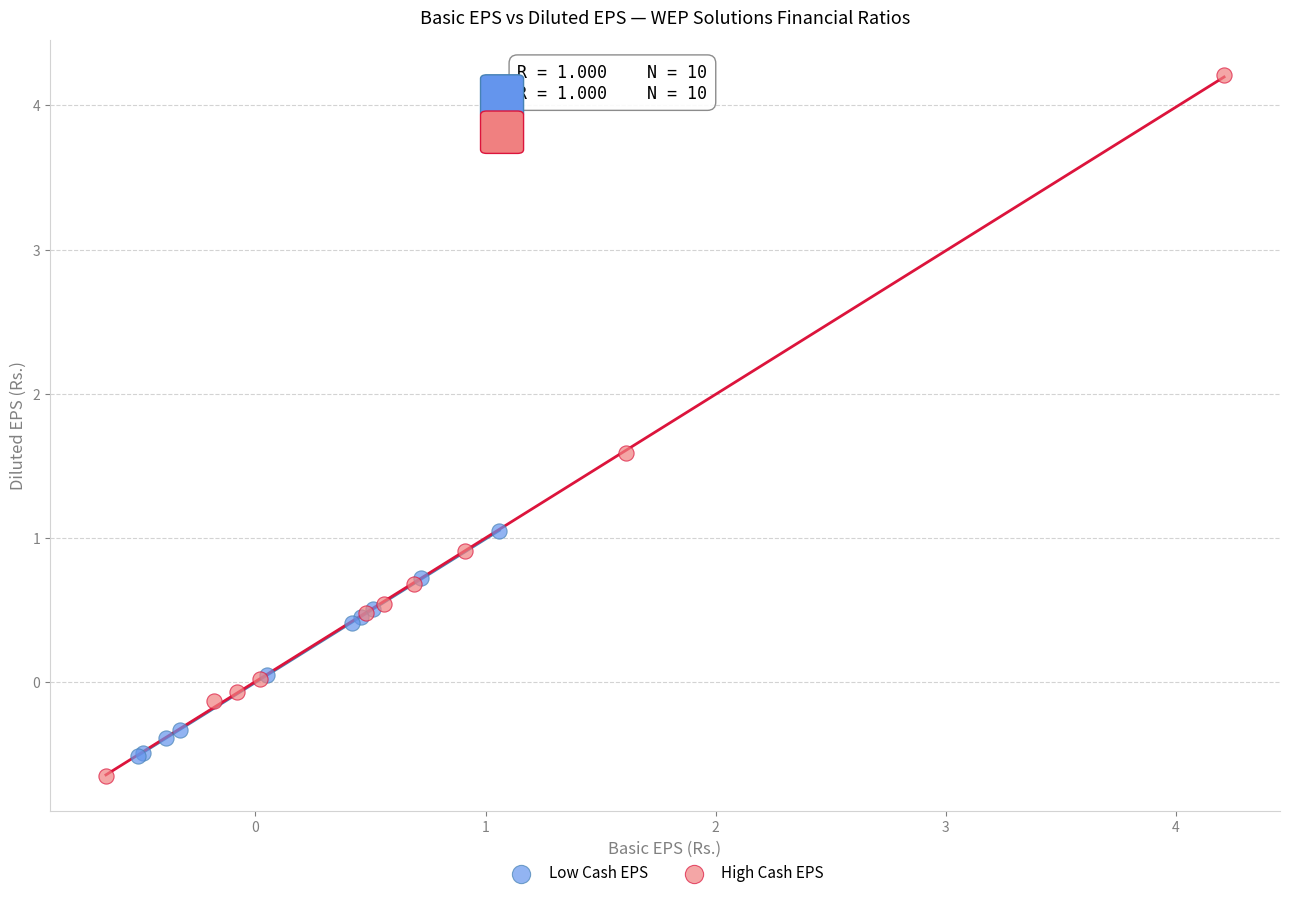

Which series has the widest spread of Y values?

High Cash EPS